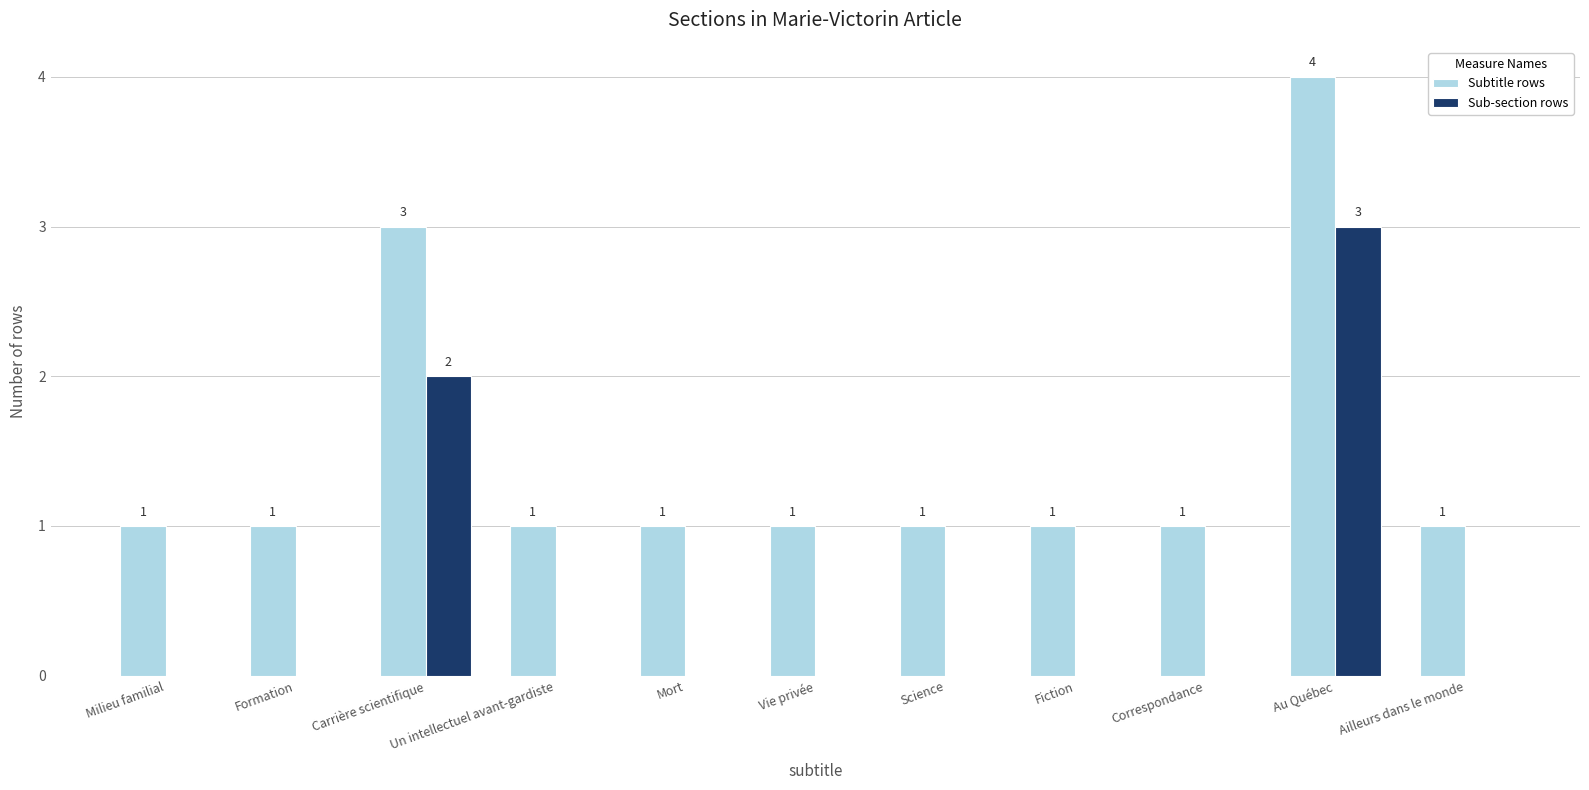

The value of Sub-section rows at Mort is 0. True or false?

True